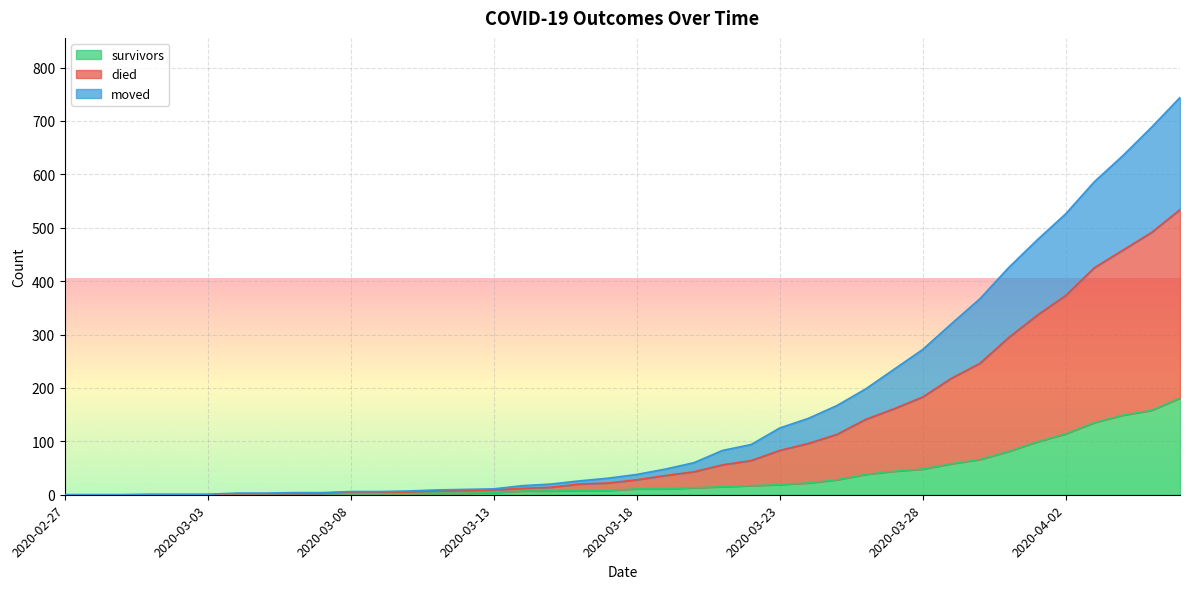

What is the difference between the highest and lowest values at 2020-03-18?

27